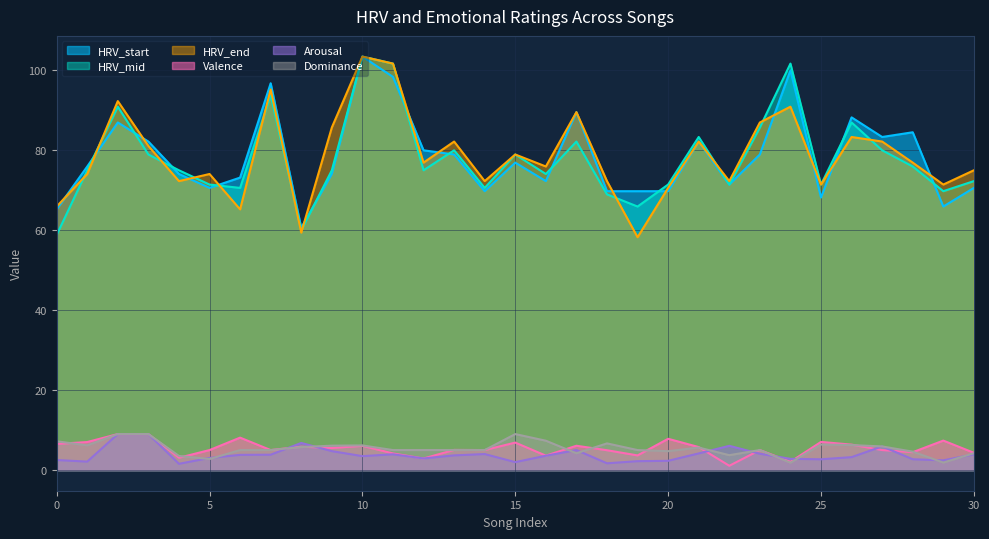

What is the value of the HRV_start point at the 20th from the left?

69.8